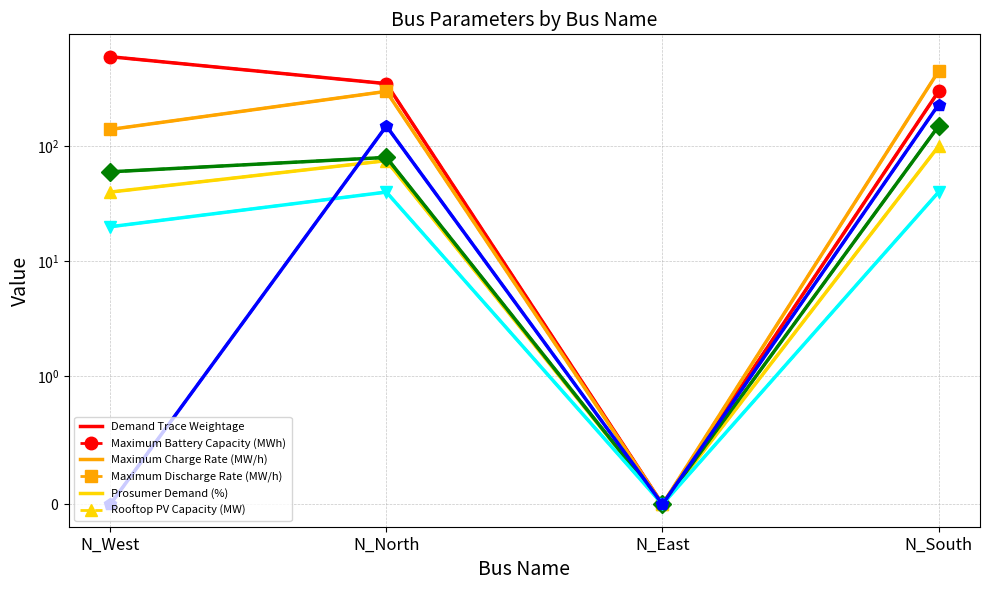

At how many categories does at least one series exceed 187?

3